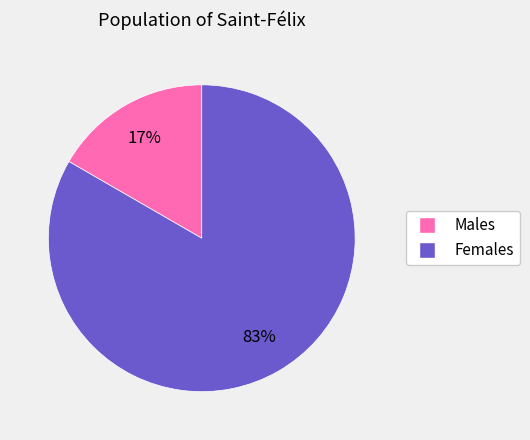

How many slices are in this pie chart?

2